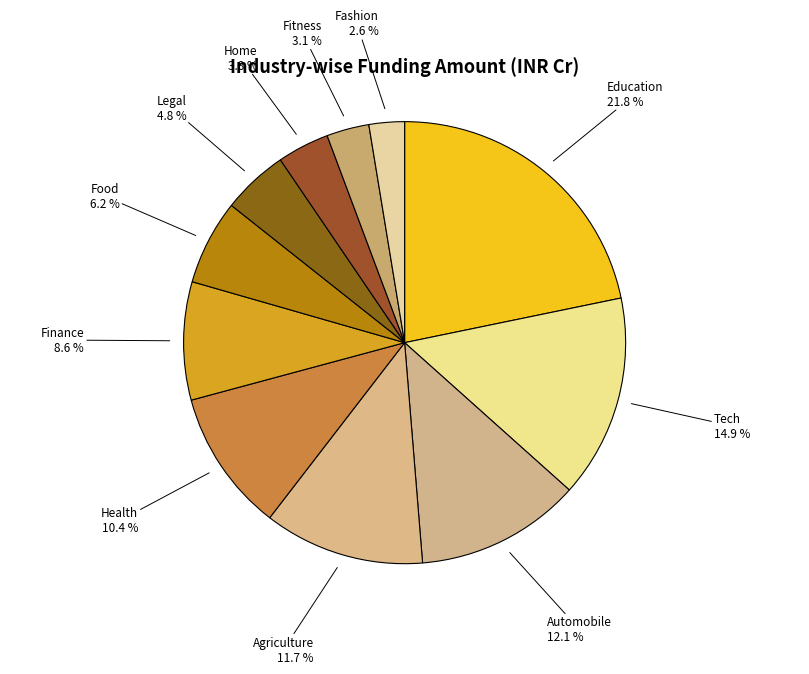

What is the smallest slice in the pie chart?

Fashion